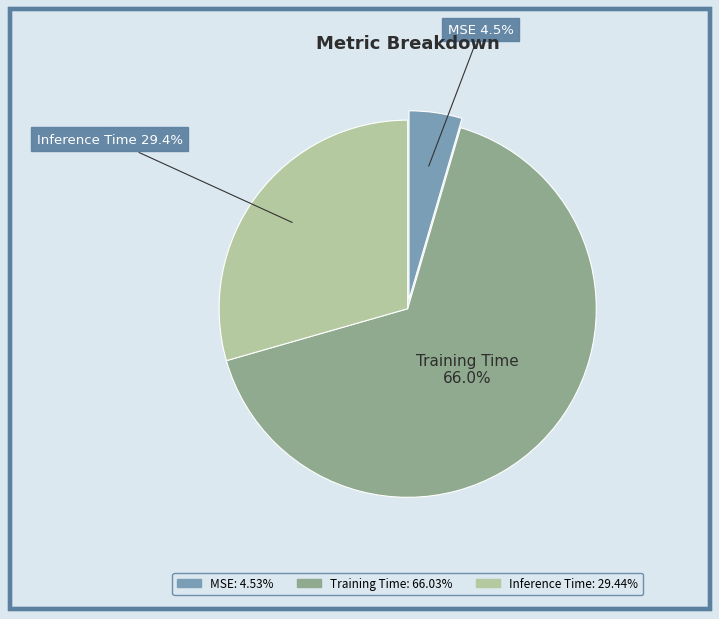

Count the number of slices in the pie.

3